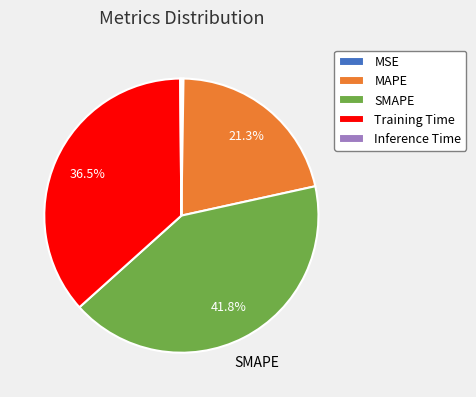

Which slice is the largest?

SMAPE